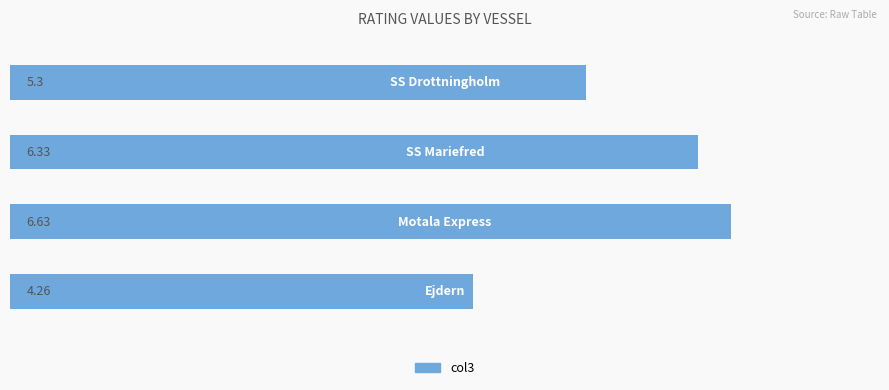

What is the difference between the second highest and second lowest values?

1.0